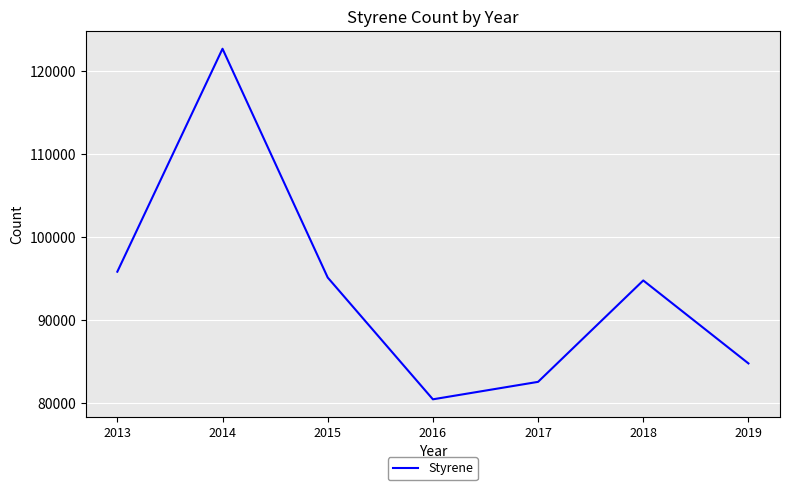

Which has a higher value, 2016 or 2015?

2015